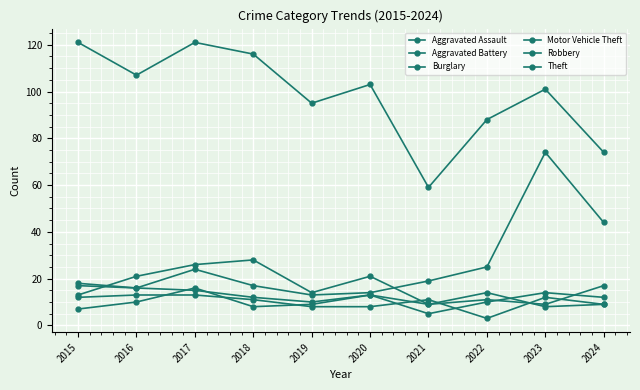

At 2017, list the series in order from largest to smallest.

Theft, Burglary, Motor Vehicle Theft, Aggravated Battery, Robbery, Aggravated Assault